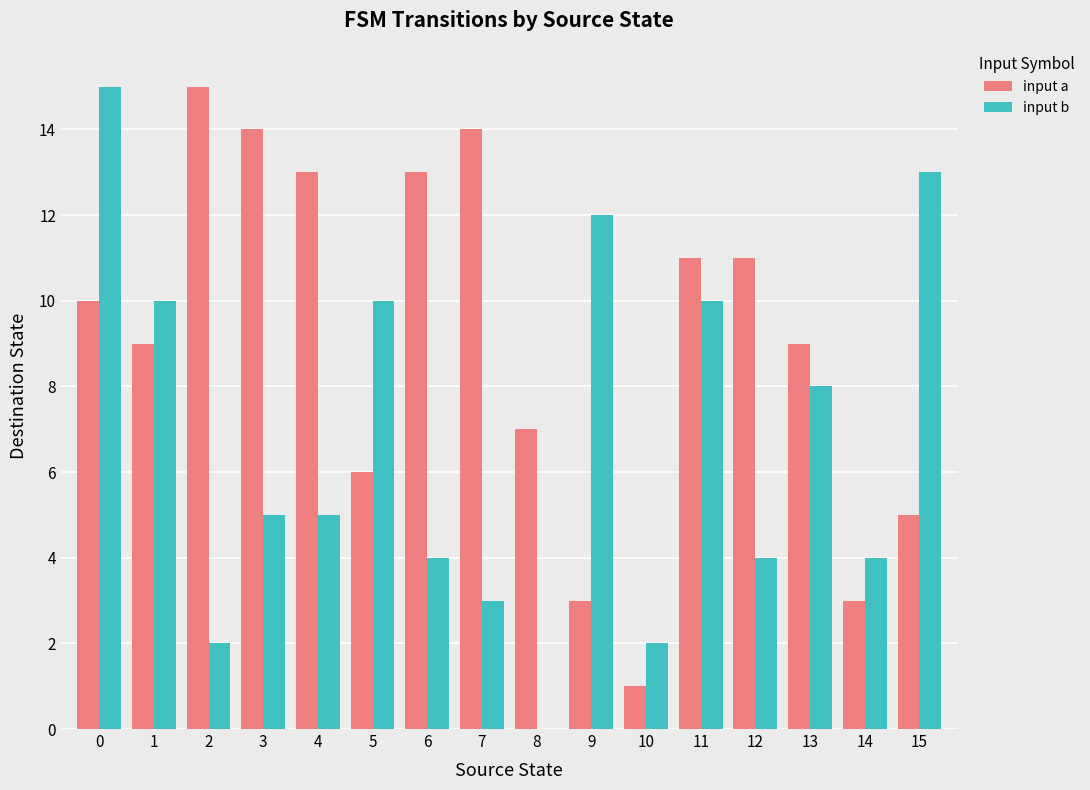

What are all the series names shown in the legend?

input a, input b